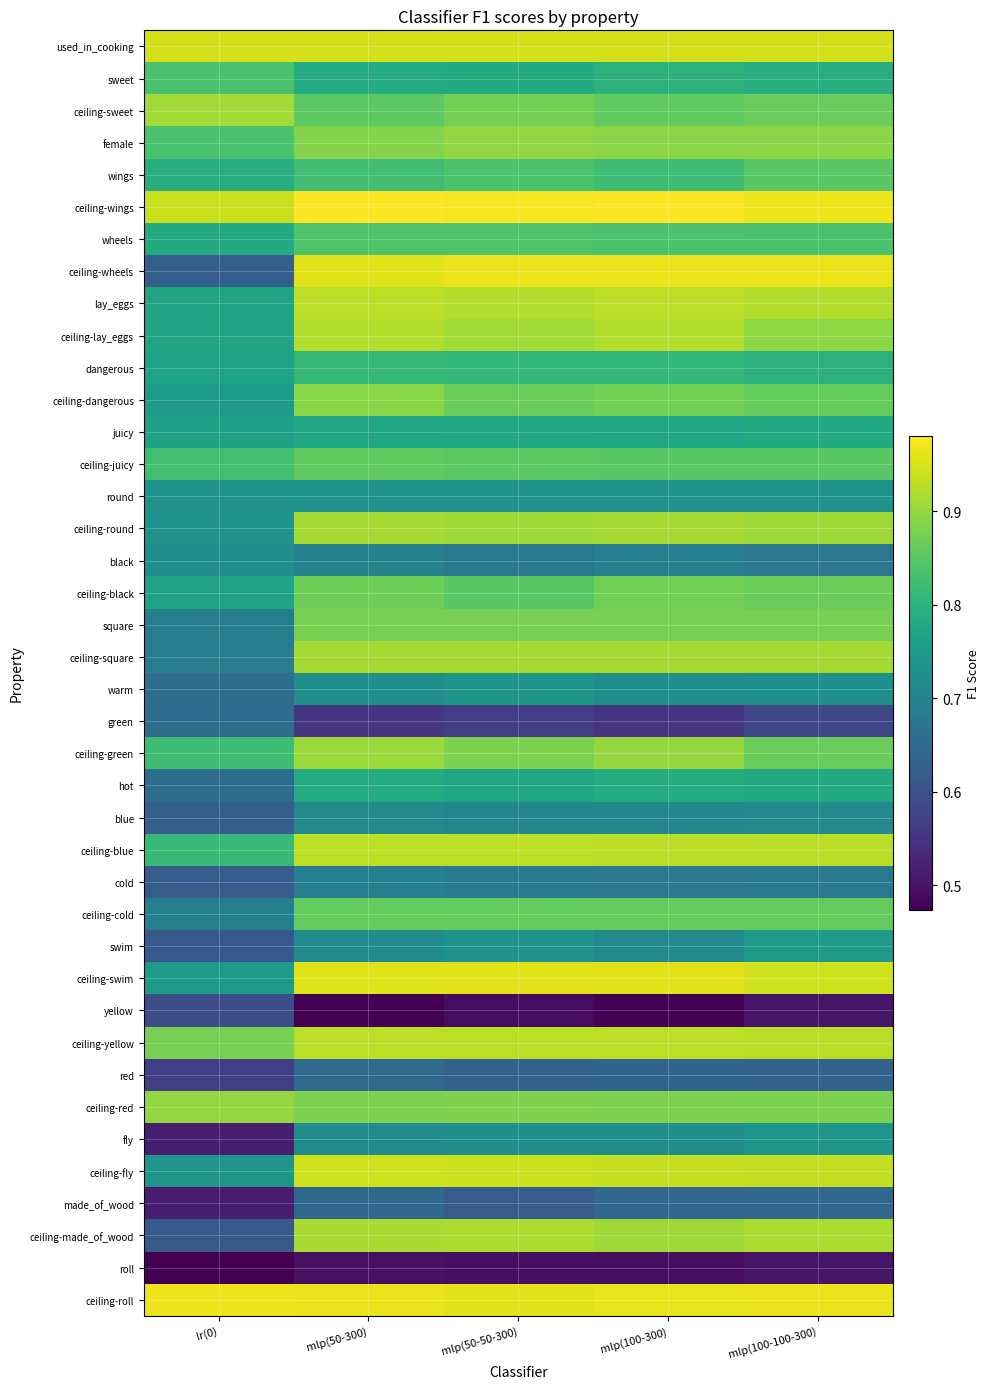

Reading right to left, transcribe all the data shown in this chart.

used_in_cooking: mlp(100-100-300)=0.9	mlp(100-300)=0.9	mlp(50-50-300)=0.9	mlp(50-300)=0.9	lr(0)=0.9
sweet: mlp(100-100-300)=0.8	mlp(100-300)=0.8	mlp(50-50-300)=0.8	mlp(50-300)=0.8	lr(0)=0.8
ceiling-sweet: mlp(100-100-300)=0.9	mlp(100-300)=0.9	mlp(50-50-300)=0.9	mlp(50-300)=0.9	lr(0)=0.9
female: mlp(100-100-300)=0.9	mlp(100-300)=0.9	mlp(50-50-300)=0.9	mlp(50-300)=0.9	lr(0)=0.8
wings: mlp(100-100-300)=0.9	mlp(100-300)=0.8	mlp(50-50-300)=0.8	mlp(50-300)=0.8	lr(0)=0.8
ceiling-wings: mlp(100-100-300)=1.0	mlp(100-300)=1.0	mlp(50-50-300)=1.0	mlp(50-300)=1.0	lr(0)=0.9
wheels: mlp(100-100-300)=0.8	mlp(100-300)=0.8	mlp(50-50-300)=0.8	mlp(50-300)=0.8	lr(0)=0.8
ceiling-wheels: mlp(100-100-300)=1.0	mlp(100-300)=1.0	mlp(50-50-300)=1.0	mlp(50-300)=1.0	lr(0)=0.6
lay_eggs: mlp(100-100-300)=0.9	mlp(100-300)=0.9	mlp(50-50-300)=0.9	mlp(50-300)=0.9	lr(0)=0.8
ceiling-lay_eggs: mlp(100-100-300)=0.9	mlp(100-300)=0.9	mlp(50-50-300)=0.9	mlp(50-300)=0.9	lr(0)=0.8
dangerous: mlp(100-100-300)=0.8	mlp(100-300)=0.8	mlp(50-50-300)=0.8	mlp(50-300)=0.8	lr(0)=0.8
ceiling-dangerous: mlp(100-100-300)=0.9	mlp(100-300)=0.9	mlp(50-50-300)=0.9	mlp(50-300)=0.9	lr(0)=0.7
juicy: mlp(100-100-300)=0.8	mlp(100-300)=0.8	mlp(50-50-300)=0.8	mlp(50-300)=0.8	lr(0)=0.8
ceiling-juicy: mlp(100-100-300)=0.9	mlp(100-300)=0.9	mlp(50-50-300)=0.9	mlp(50-300)=0.9	lr(0)=0.8
round: mlp(100-100-300)=0.7	mlp(100-300)=0.7	mlp(50-50-300)=0.7	mlp(50-300)=0.7	lr(0)=0.7
ceiling-round: mlp(100-100-300)=0.9	mlp(100-300)=0.9	mlp(50-50-300)=0.9	mlp(50-300)=0.9	lr(0)=0.7
black: mlp(100-100-300)=0.7	mlp(100-300)=0.7	mlp(50-50-300)=0.7	mlp(50-300)=0.7	lr(0)=0.7
ceiling-black: mlp(100-100-300)=0.9	mlp(100-300)=0.9	mlp(50-50-300)=0.9	mlp(50-300)=0.9	lr(0)=0.8
square: mlp(100-100-300)=0.9	mlp(100-300)=0.9	mlp(50-50-300)=0.9	mlp(50-300)=0.9	lr(0)=0.7
ceiling-square: mlp(100-100-300)=0.9	mlp(100-300)=0.9	mlp(50-50-300)=0.9	mlp(50-300)=0.9	lr(0)=0.7
warm: mlp(100-100-300)=0.7	mlp(100-300)=0.7	mlp(50-50-300)=0.7	mlp(50-300)=0.7	lr(0)=0.7
green: mlp(100-100-300)=0.6	mlp(100-300)=0.6	mlp(50-50-300)=0.6	mlp(50-300)=0.6	lr(0)=0.7
ceiling-green: mlp(100-100-300)=0.9	mlp(100-300)=0.9	mlp(50-50-300)=0.9	mlp(50-300)=0.9	lr(0)=0.8
hot: mlp(100-100-300)=0.8	mlp(100-300)=0.8	mlp(50-50-300)=0.8	mlp(50-300)=0.8	lr(0)=0.7
blue: mlp(100-100-300)=0.7	mlp(100-300)=0.7	mlp(50-50-300)=0.7	mlp(50-300)=0.7	lr(0)=0.6
ceiling-blue: mlp(100-100-300)=0.9	mlp(100-300)=0.9	mlp(50-50-300)=0.9	mlp(50-300)=0.9	lr(0)=0.8
cold: mlp(100-100-300)=0.7	mlp(100-300)=0.7	mlp(50-50-300)=0.7	mlp(50-300)=0.7	lr(0)=0.6
ceiling-cold: mlp(100-100-300)=0.9	mlp(100-300)=0.9	mlp(50-50-300)=0.9	mlp(50-300)=0.9	lr(0)=0.7
swim: mlp(100-100-300)=0.7	mlp(100-300)=0.7	mlp(50-50-300)=0.7	mlp(50-300)=0.7	lr(0)=0.6
ceiling-swim: mlp(100-100-300)=0.9	mlp(100-300)=1.0	mlp(50-50-300)=1.0	mlp(50-300)=1.0	lr(0)=0.8
yellow: mlp(100-100-300)=0.5	mlp(100-300)=0.5	mlp(50-50-300)=0.5	mlp(50-300)=0.5	lr(0)=0.6
ceiling-yellow: mlp(100-100-300)=0.9	mlp(100-300)=0.9	mlp(50-50-300)=0.9	mlp(50-300)=0.9	lr(0)=0.9
red: mlp(100-100-300)=0.6	mlp(100-300)=0.6	mlp(50-50-300)=0.6	mlp(50-300)=0.6	lr(0)=0.6
ceiling-red: mlp(100-100-300)=0.9	mlp(100-300)=0.9	mlp(50-50-300)=0.9	mlp(50-300)=0.9	lr(0)=0.9
fly: mlp(100-100-300)=0.7	mlp(100-300)=0.7	mlp(50-50-300)=0.7	mlp(50-300)=0.7	lr(0)=0.5
ceiling-fly: mlp(100-100-300)=0.9	mlp(100-300)=0.9	mlp(50-50-300)=0.9	mlp(50-300)=0.9	lr(0)=0.7
made_of_wood: mlp(100-100-300)=0.6	mlp(100-300)=0.6	mlp(50-50-300)=0.6	mlp(50-300)=0.6	lr(0)=0.5
ceiling-made_of_wood: mlp(100-100-300)=0.9	mlp(100-300)=0.9	mlp(50-50-300)=0.9	mlp(50-300)=0.9	lr(0)=0.6
roll: mlp(100-100-300)=0.5	mlp(100-300)=0.5	mlp(50-50-300)=0.5	mlp(50-300)=0.5	lr(0)=0.5
ceiling-roll: mlp(100-100-300)=1.0	mlp(100-300)=1.0	mlp(50-50-300)=1.0	mlp(50-300)=1.0	lr(0)=1.0